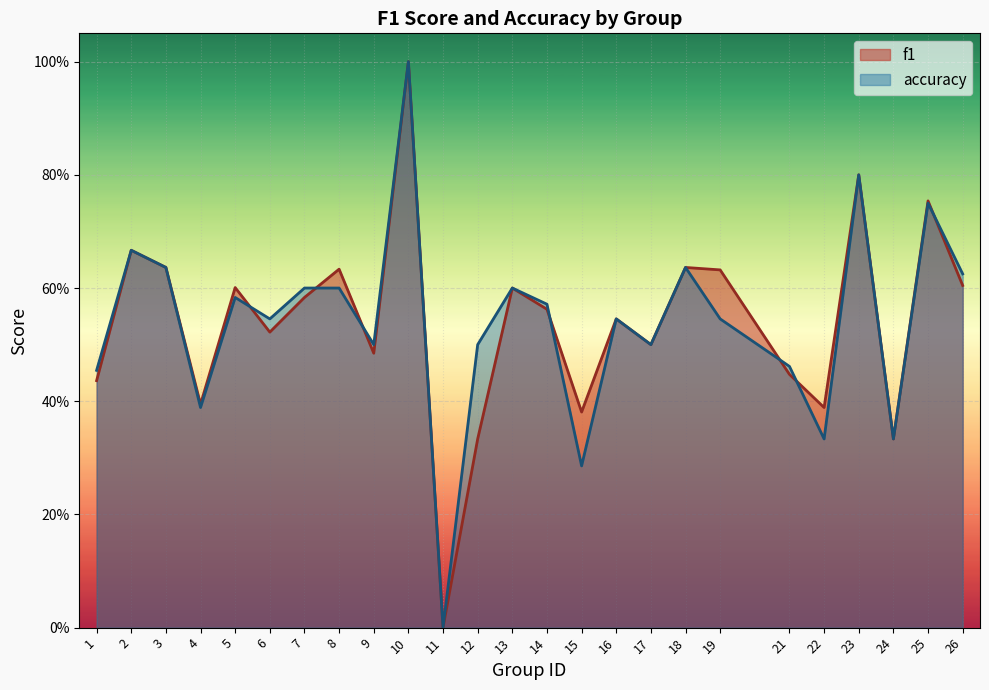

What are all the series names shown in the legend?

f1, accuracy